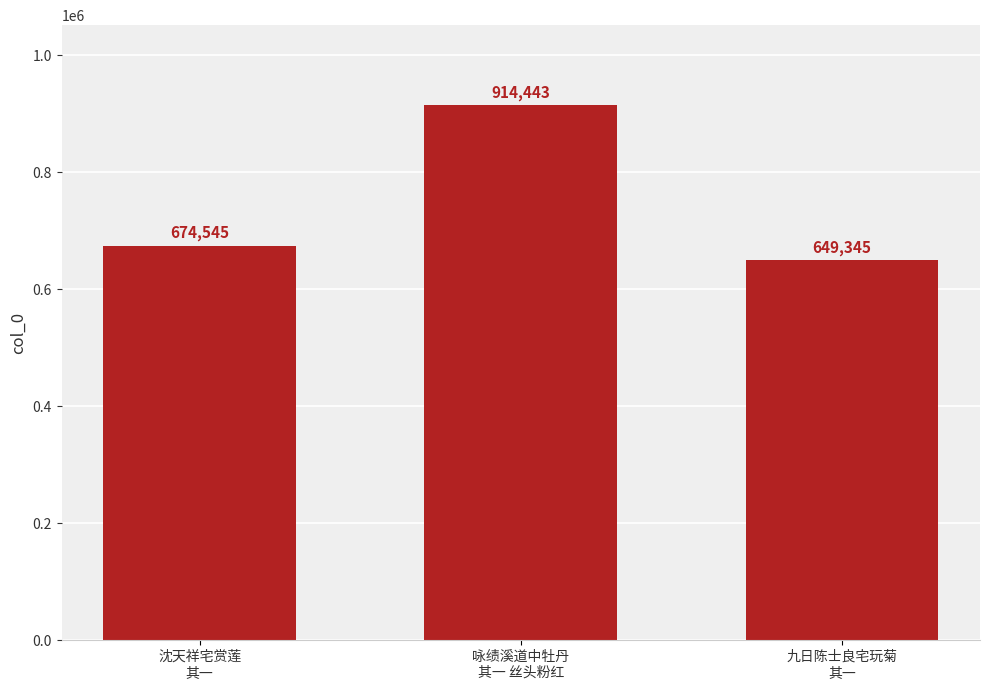

Reading left to right, list all the values displayed in this chart.

674545	914443	649345